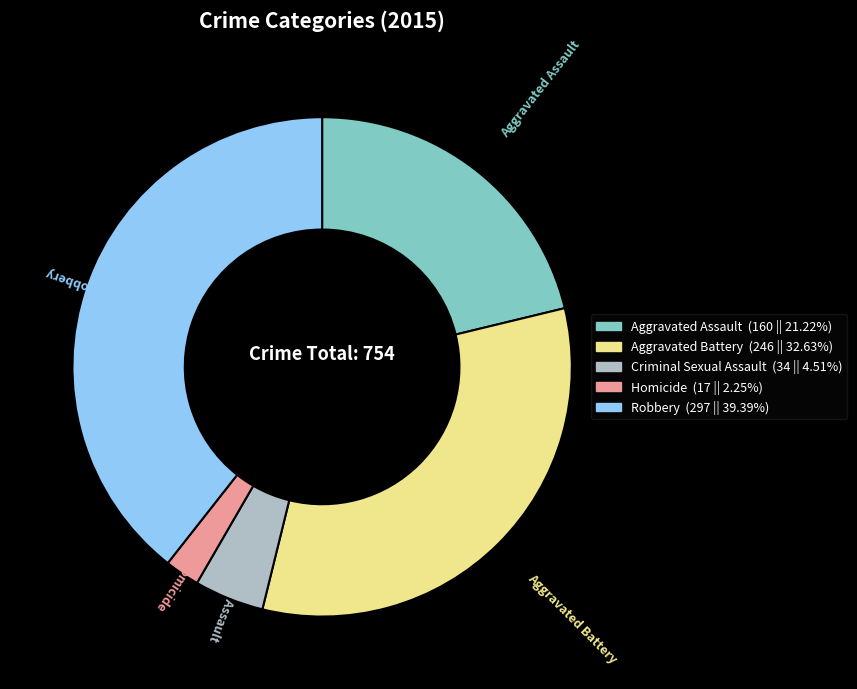

Is it true that Robbery is 51% of the pie?

False